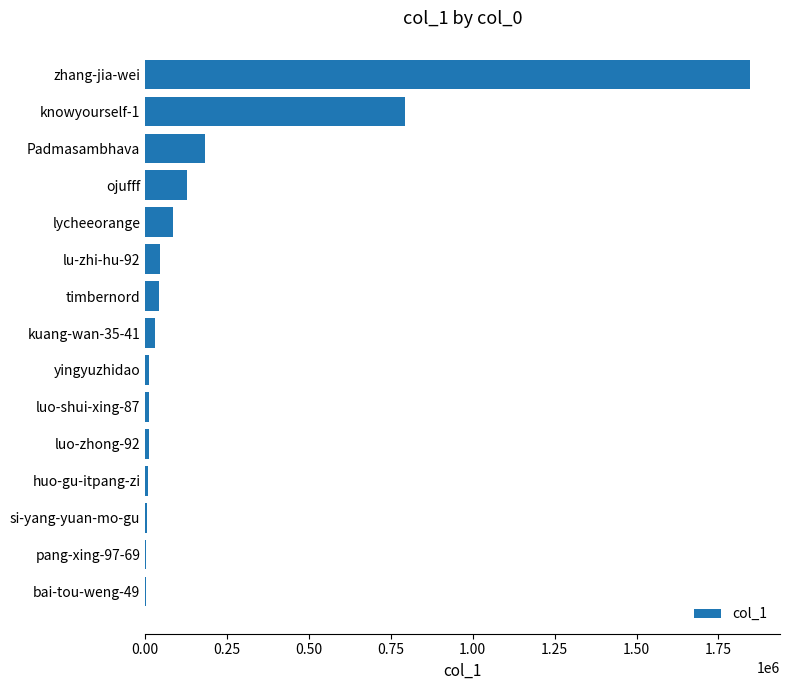

At which label is the value closest to 923501?

knowyourself-1